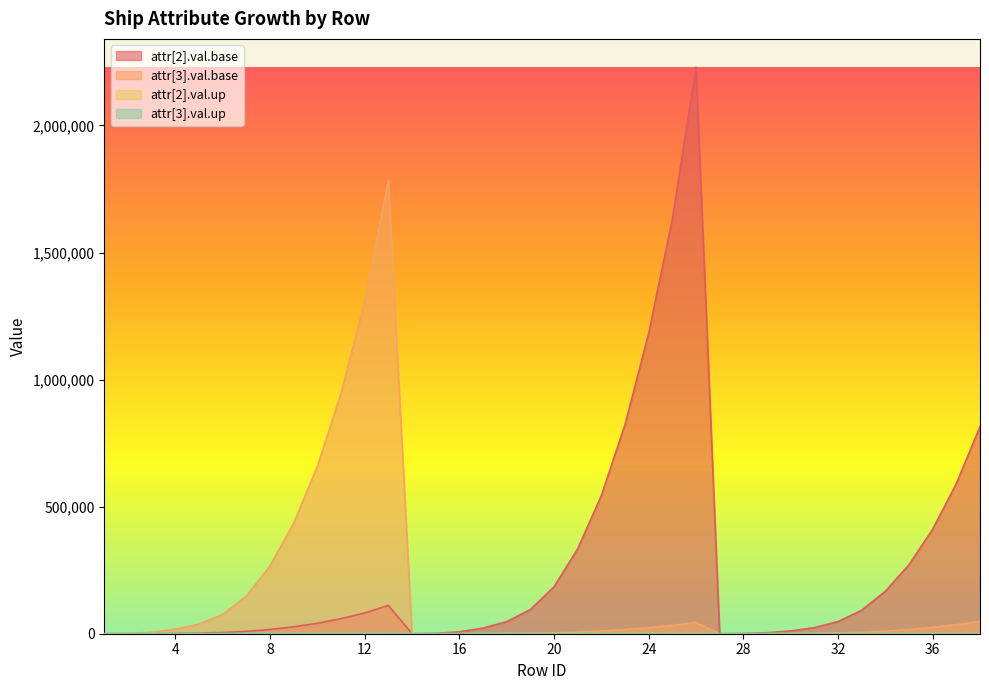

Which series has the widest spread of values?

attr[2].val.base